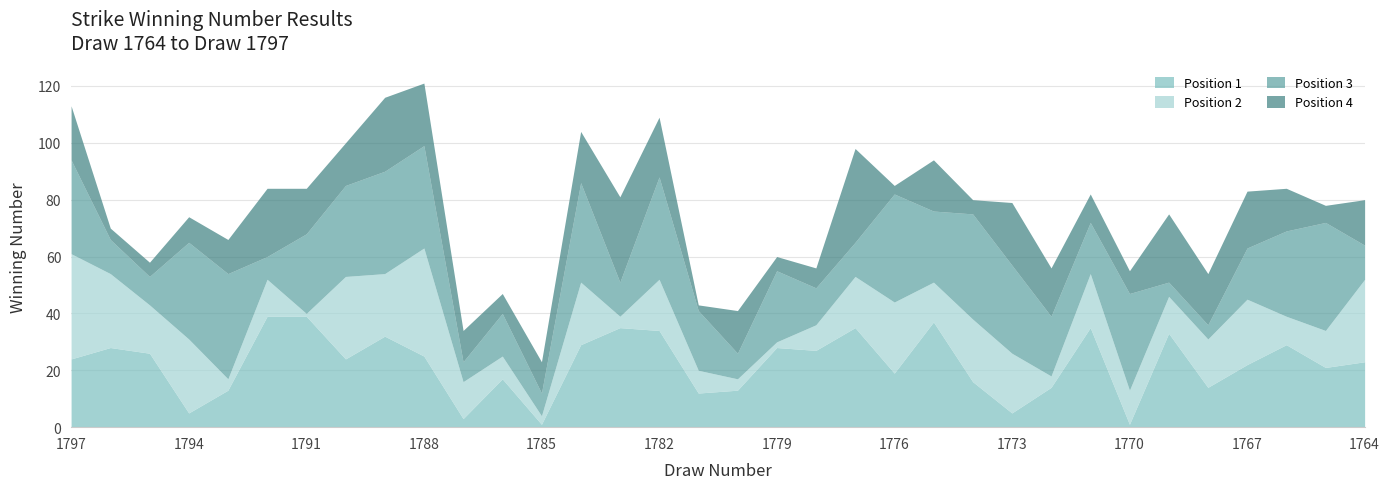

What is the difference between the Position 4 values at 1772 and 1795?

12